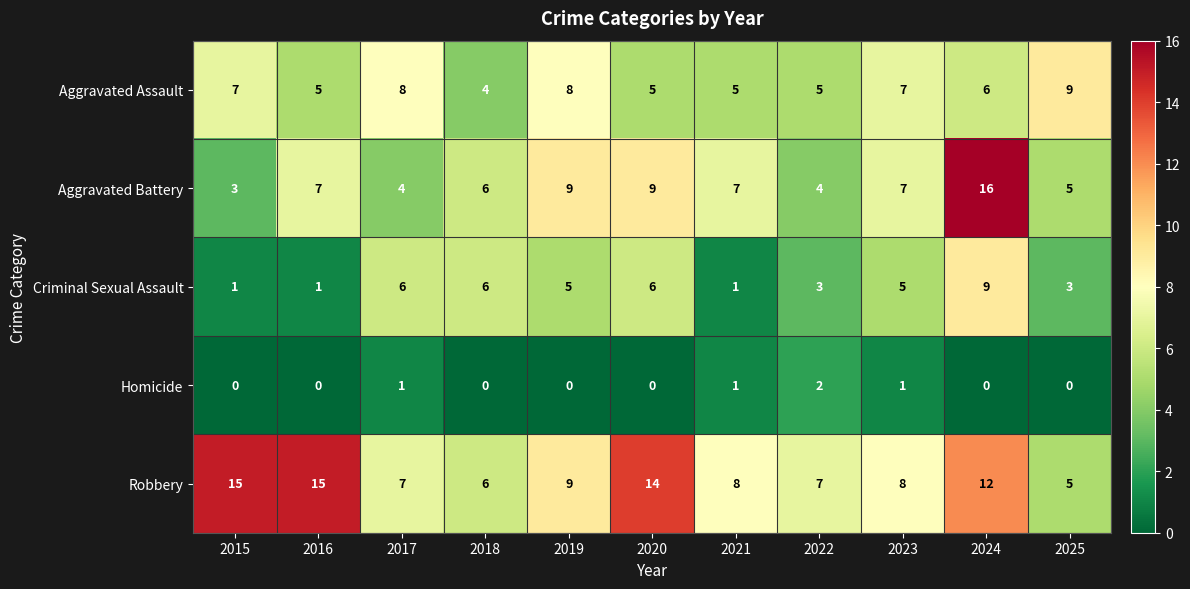

True or false: Aggravated Assault has a value of 5 at 2022.

True